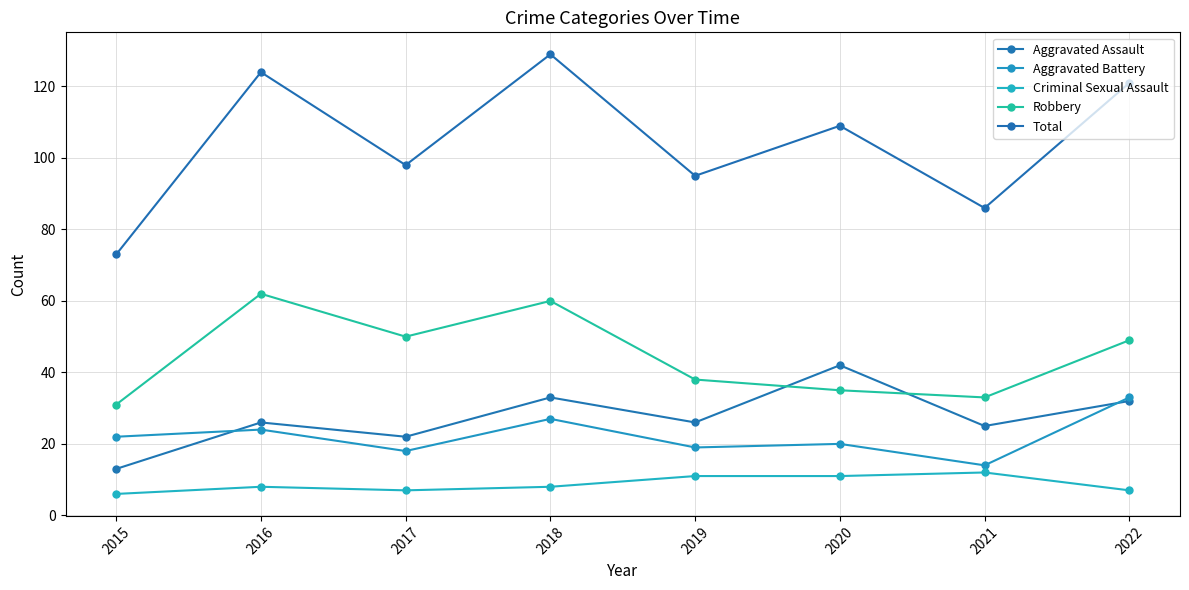

True or false: Criminal Sexual Assault and Aggravated Assault intersect in this chart.

False